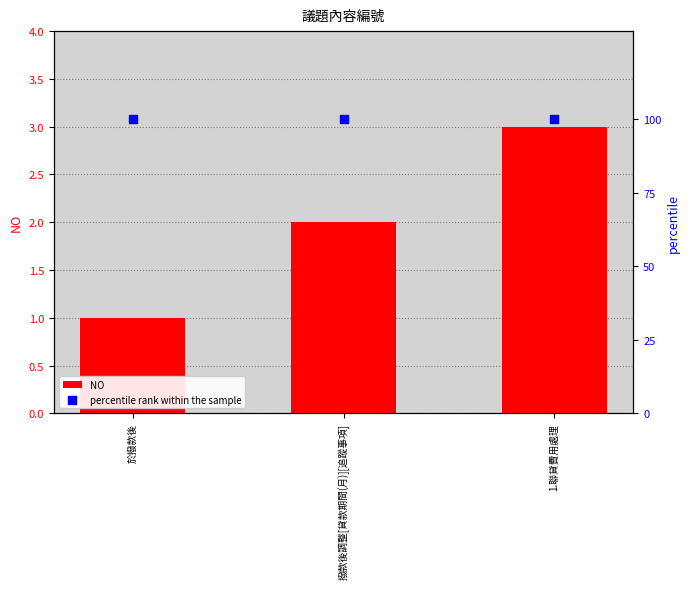

Which series reaches the maximum Y coordinate?

percentile rank within the sample